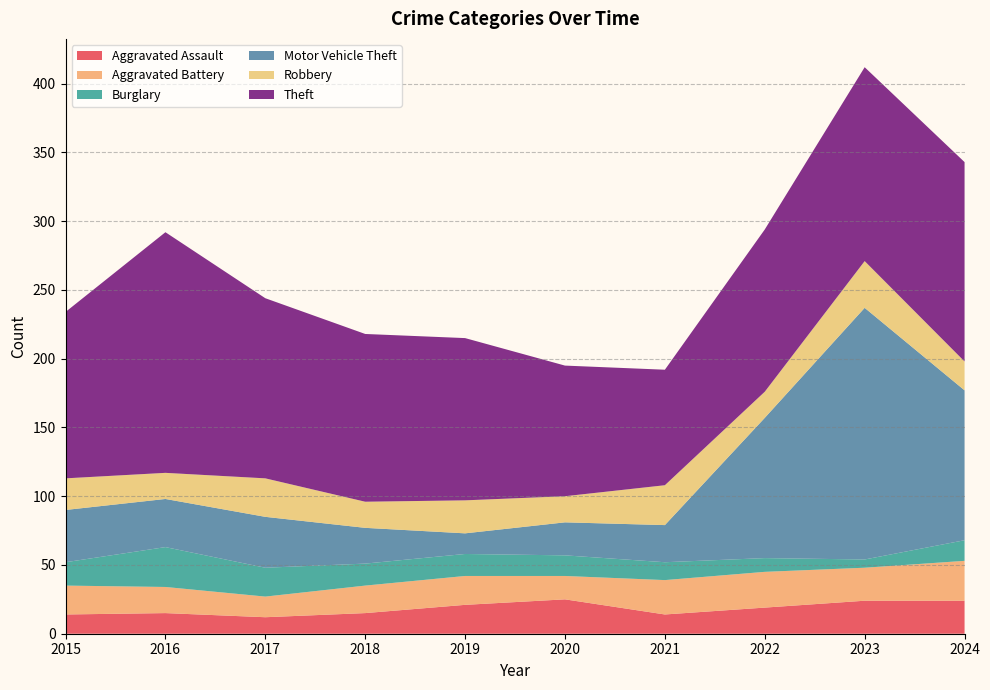

Reading left to right, what are all the values shown in this chart?

Aggravated Assault: 2015=14	2016=15	2017=12	2018=15	2019=21	2020=25	2021=14	2022=19	2023=24	2024=24
Aggravated Battery: 2015=21	2016=19	2017=15	2018=20	2019=21	2020=17	2021=25	2022=26	2023=24	2024=29
Burglary: 2015=17	2016=29	2017=21	2018=16	2019=16	2020=15	2021=13	2022=10	2023=6	2024=15
Motor Vehicle Theft: 2015=38	2016=35	2017=37	2018=26	2019=15	2020=24	2021=27	2022=102	2023=183	2024=109
Robbery: 2015=23	2016=19	2017=28	2018=19	2019=24	2020=19	2021=29	2022=19	2023=34	2024=21
Theft: 2015=121	2016=175	2017=131	2018=122	2019=118	2020=95	2021=84	2022=118	2023=141	2024=145